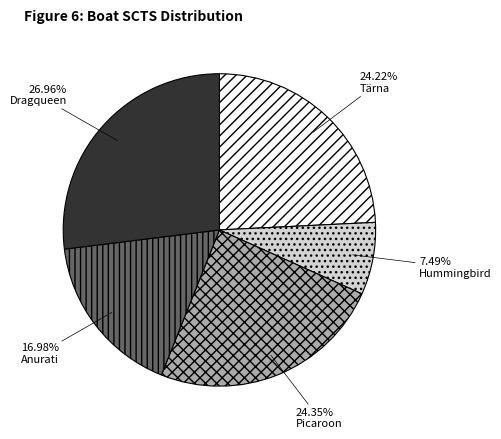

Which slice is the largest?

Dragqueen